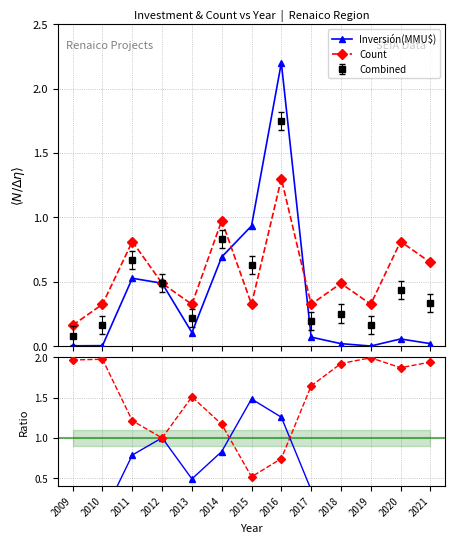

What is the sum of the Count ratio values at 2017 and 2009?

3.6